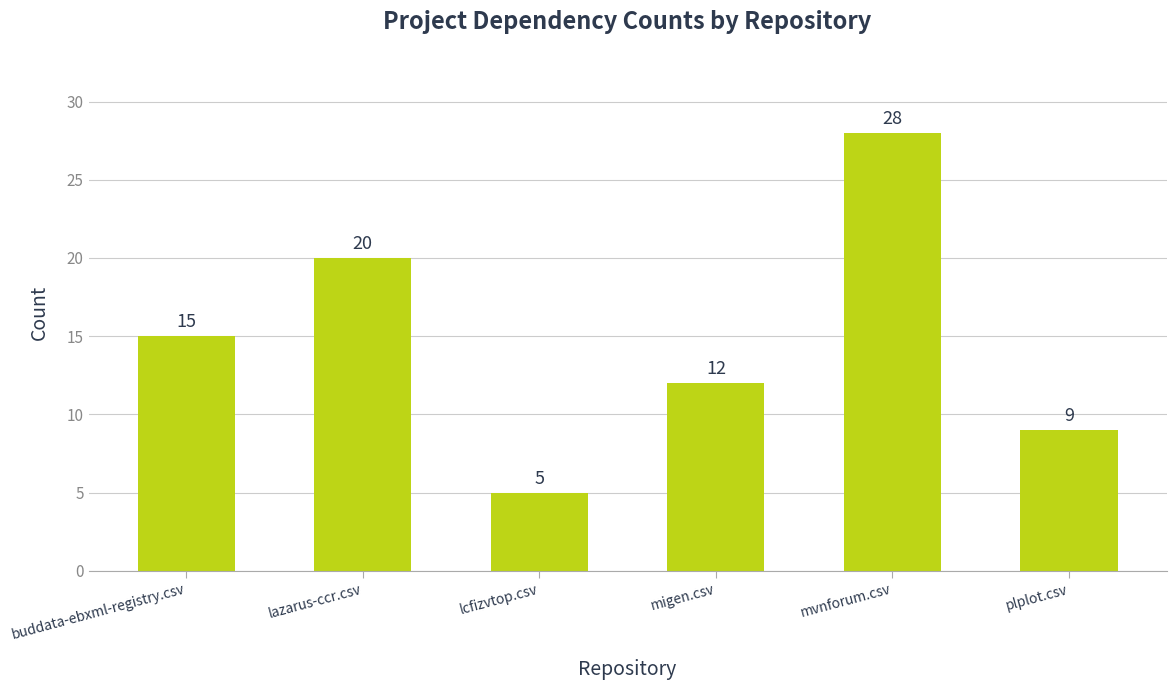

What is the label of the 3rd bar from the left?

lcfizvtop.csv